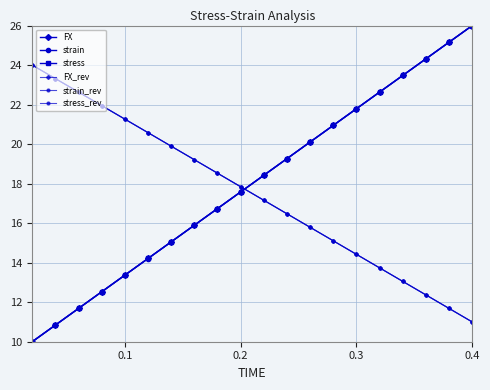

What is the smallest value displayed?

10.0